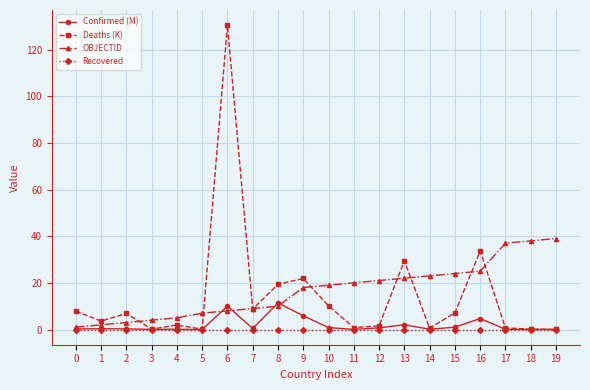

What is the maximum value for Deaths (K)?

130.5